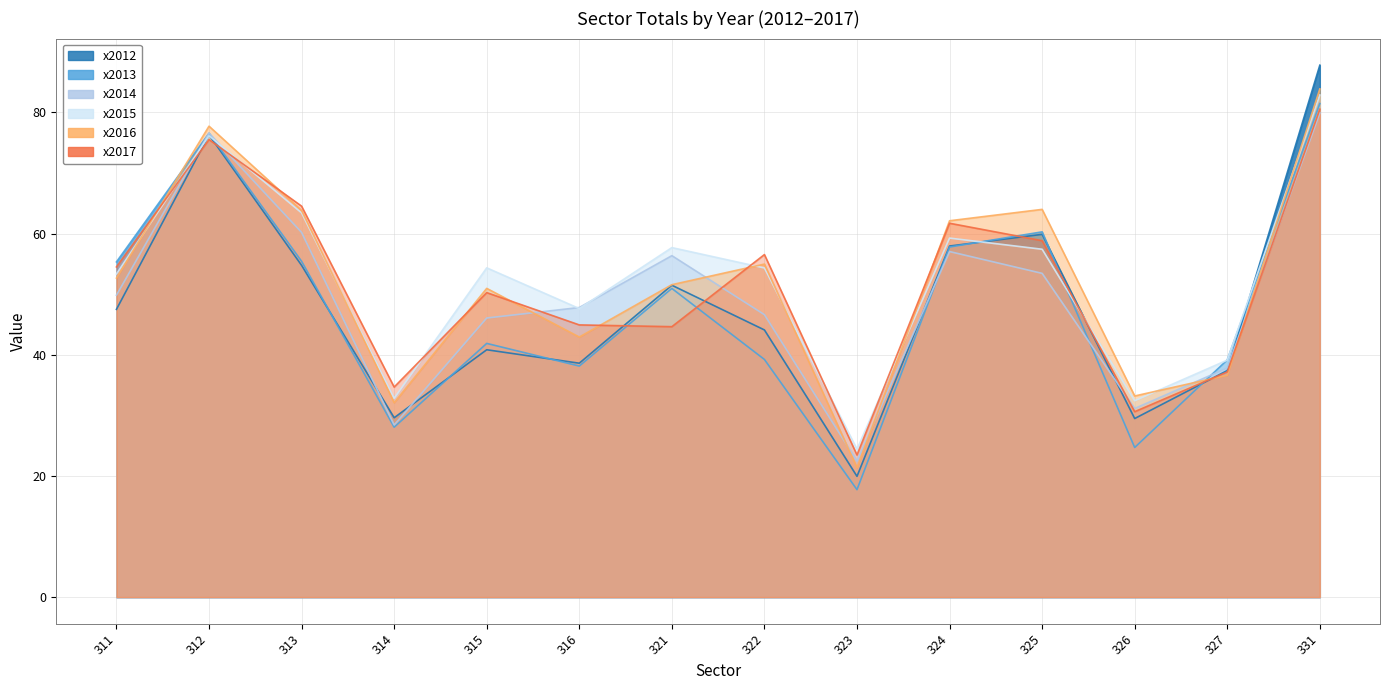

What is the value of the x2014 point at the 14th from the left?

79.9